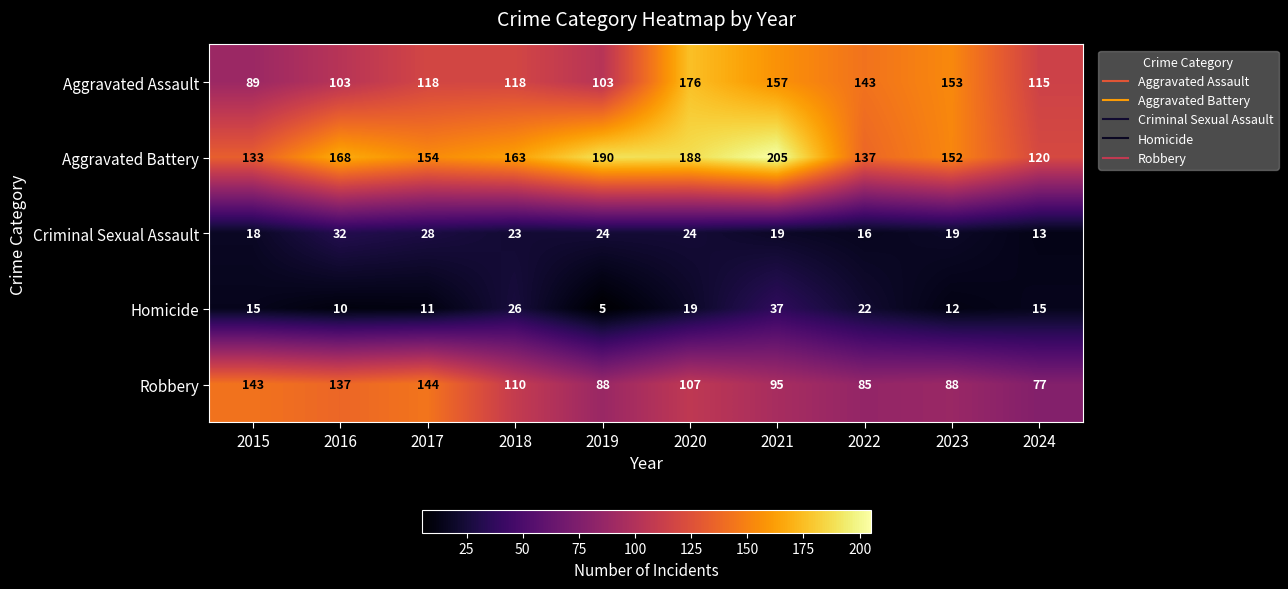

At which category is the sum across all series the highest?

2020